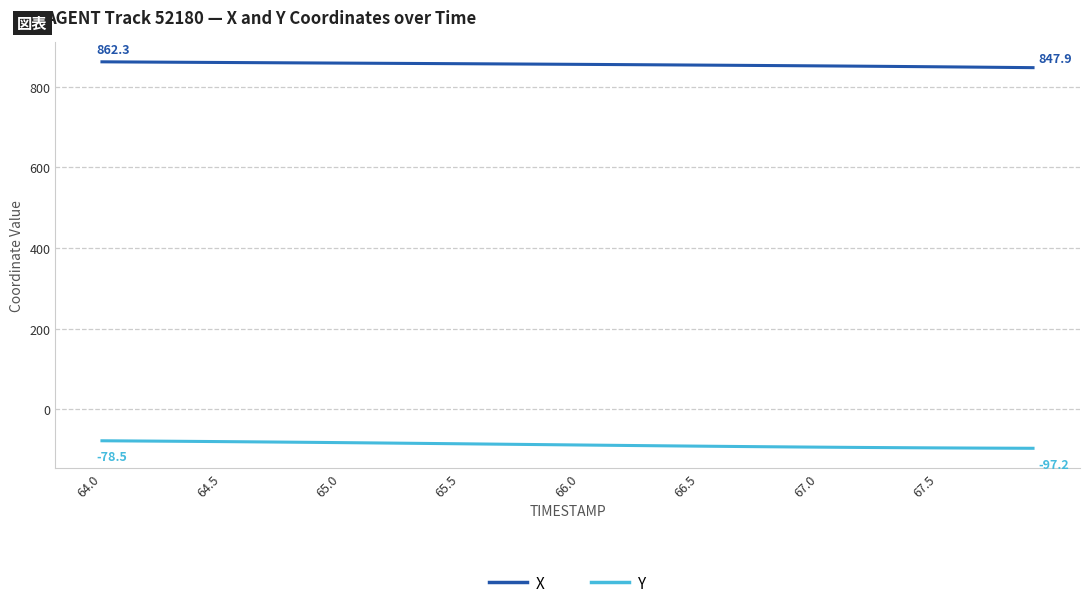

Does the chart have visible grid lines?

Yes